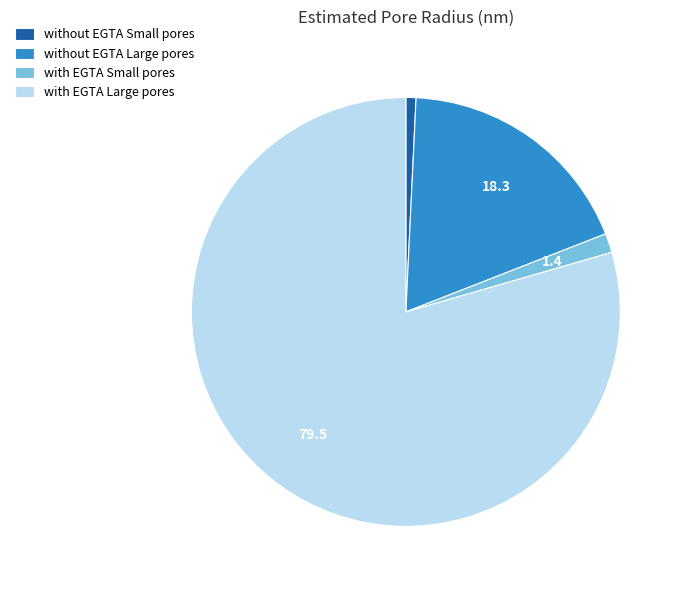

True or false: with EGTA Small pores accounts for 1% of the total.

True